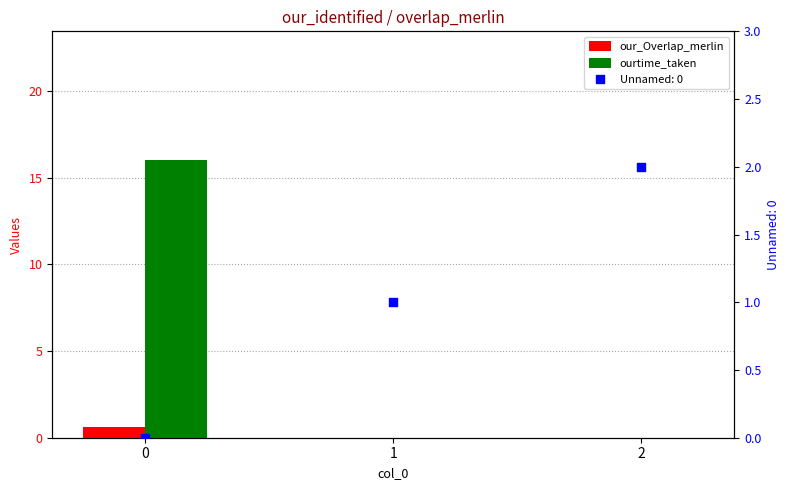

Which series reaches the minimum Y coordinate?

our_Overlap_merlin